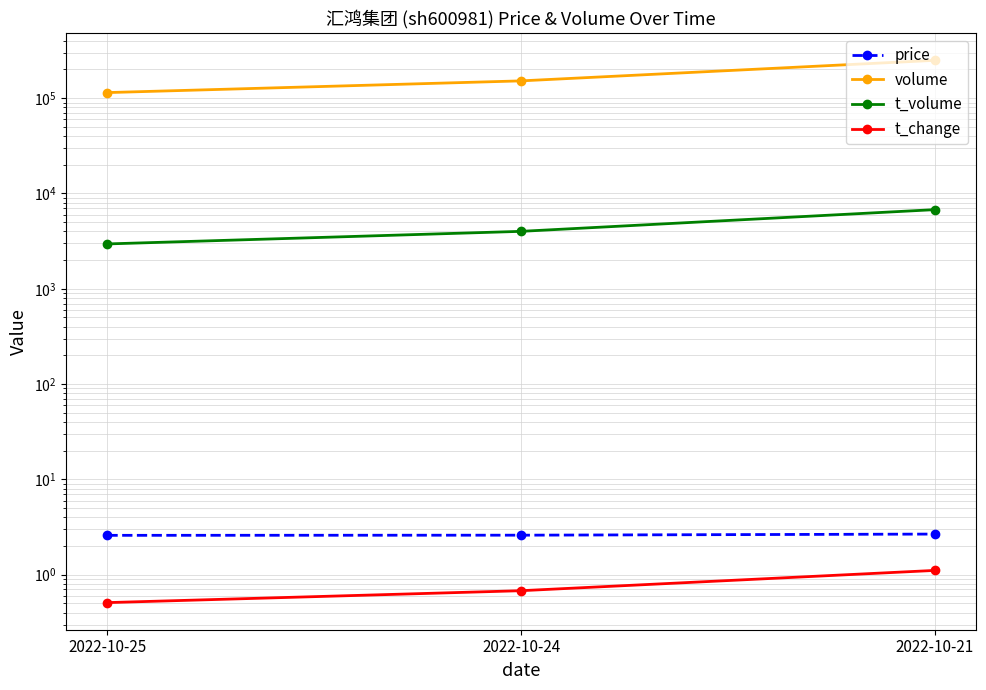

What are all the series names shown in the legend?

price, volume, t_volume, t_change